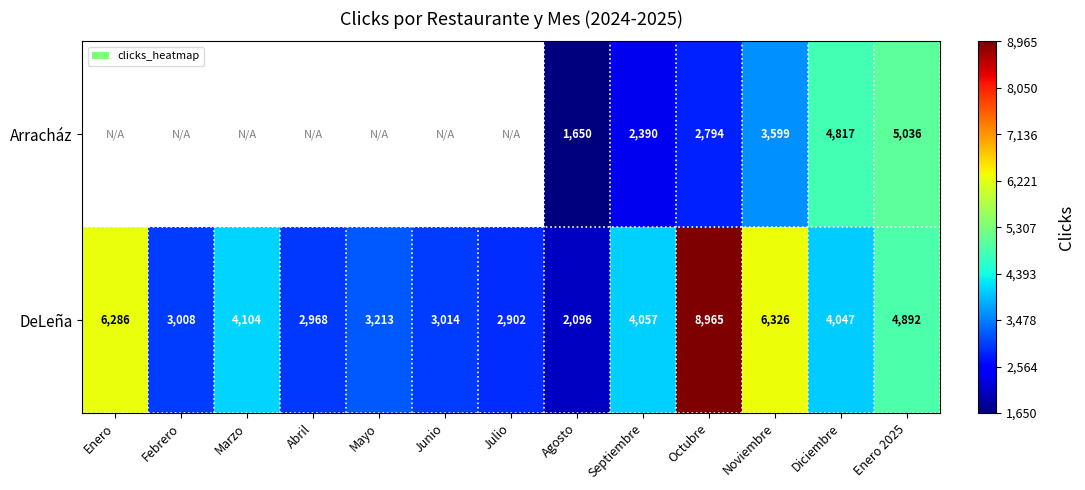

What is the difference between the second highest and second lowest values in the DeLeña series?

3424